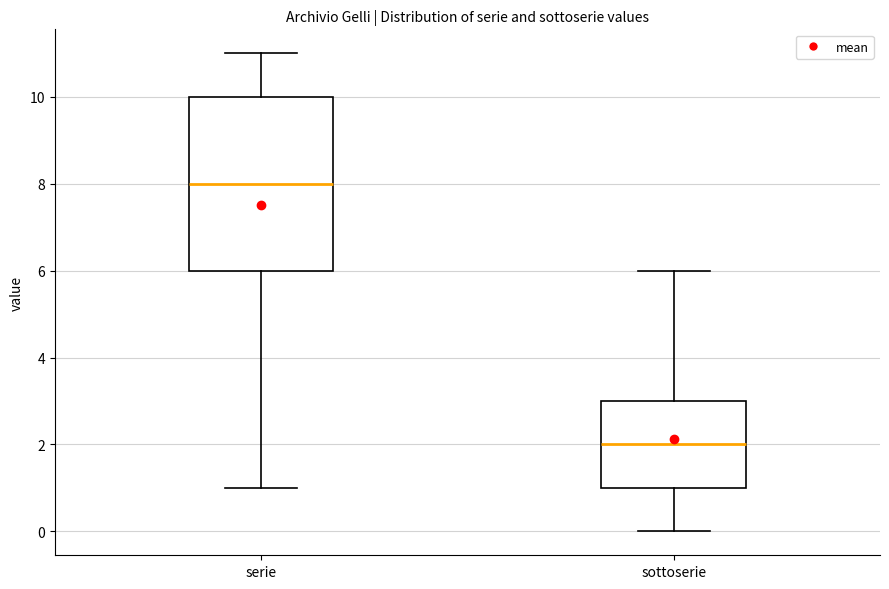

Reading left to right, transcribe this box plot: for each box, give where its median line is, the range the box spans, and where its two whiskers end, as read against the y-axis. The values are not printed on the chart, so give them approximately, as read against the axis.

serie: median 8, box 6 to 10, whiskers 1 to 11
sottoserie: median 2, box 1 to 3, whiskers 0 to 6